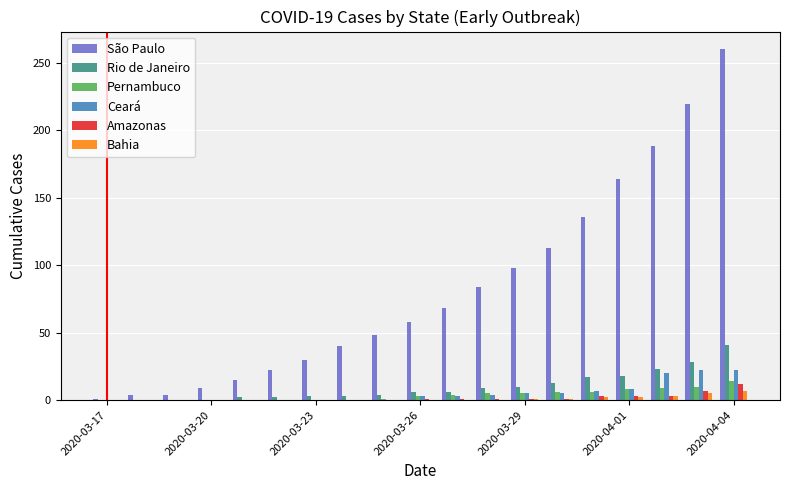

What is the highest value of the Amazonas series?

12